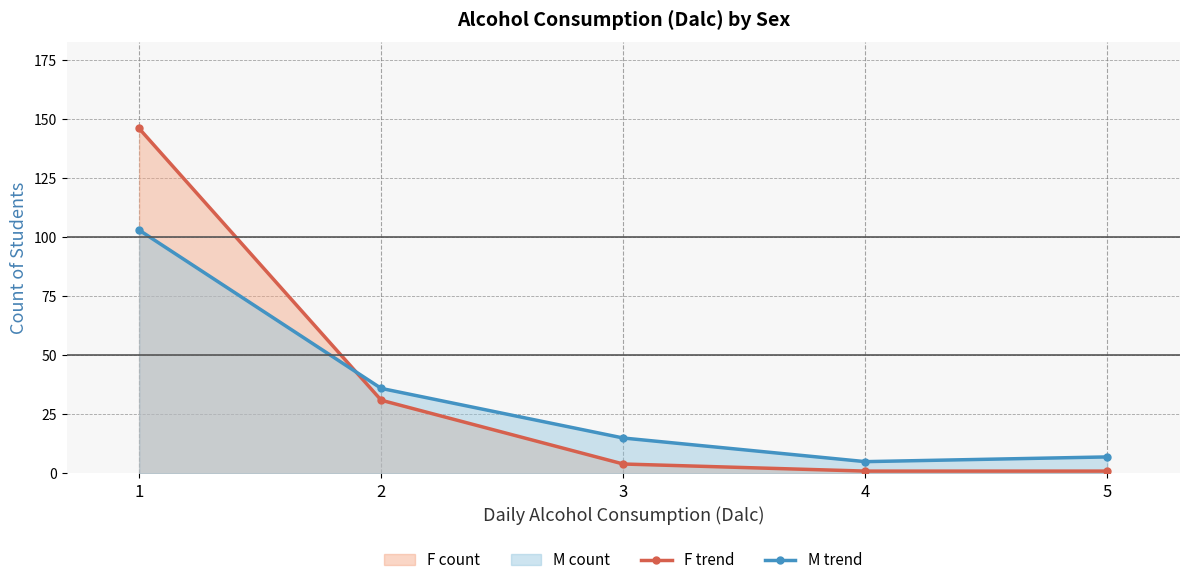

Reading left to right, extract all data points from this chart.

F trend: 146	31	4	1	1
M trend: 103	36	15	5	7